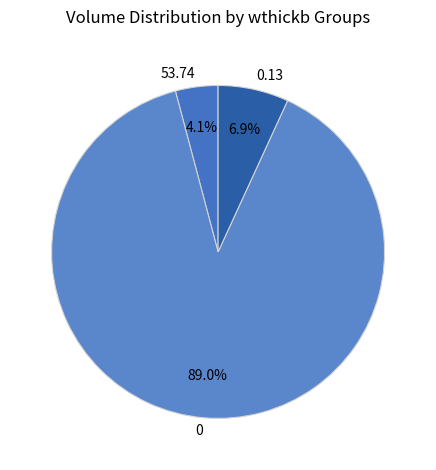

Is it true that 0 is 11% of the pie?

False